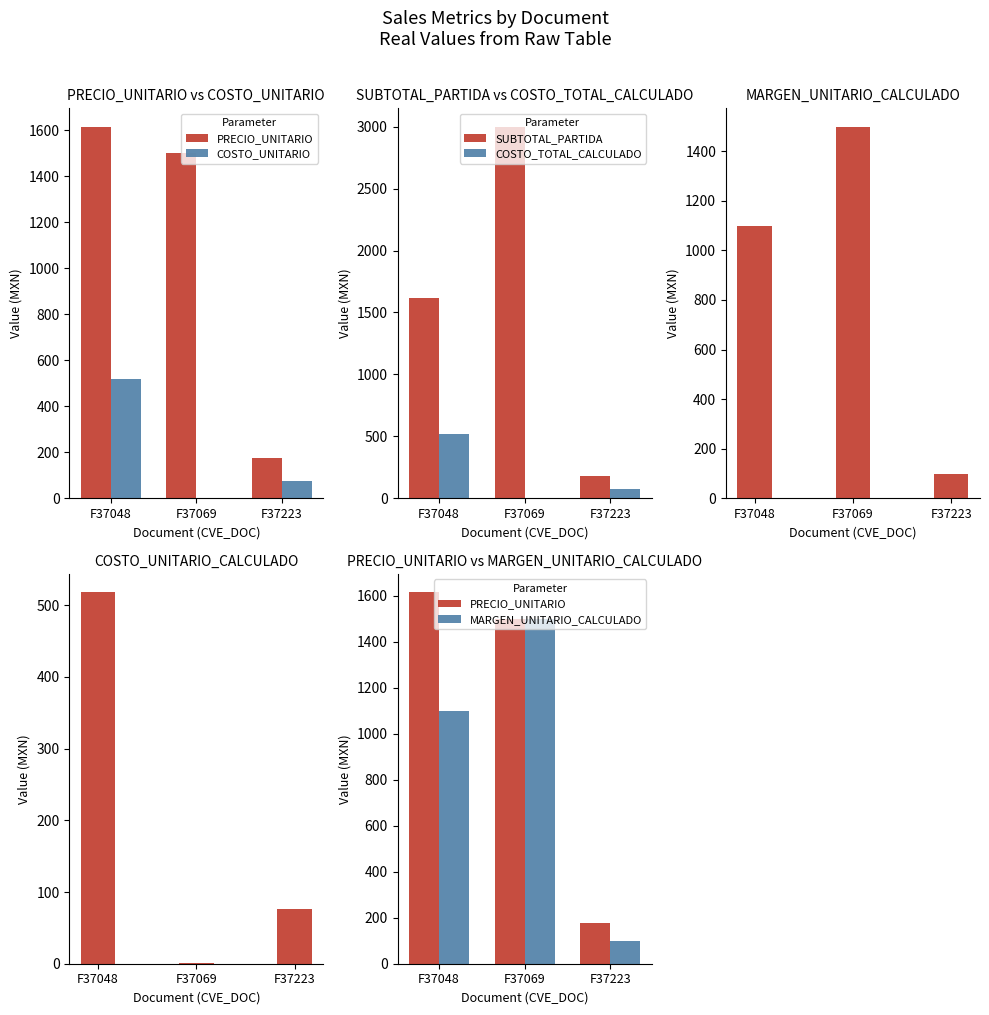

Which has a higher value, F37223 or F37048?

F37048